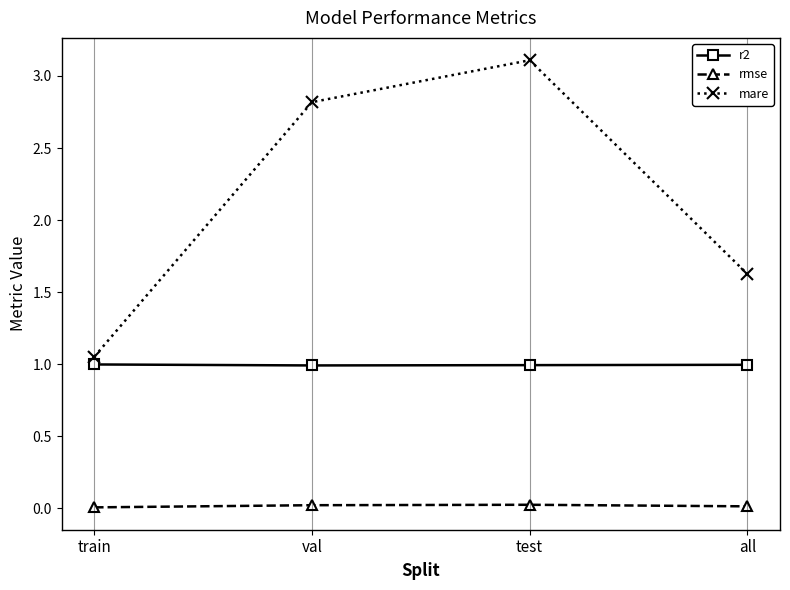

At which category does the chart reach its peak across all series?

test